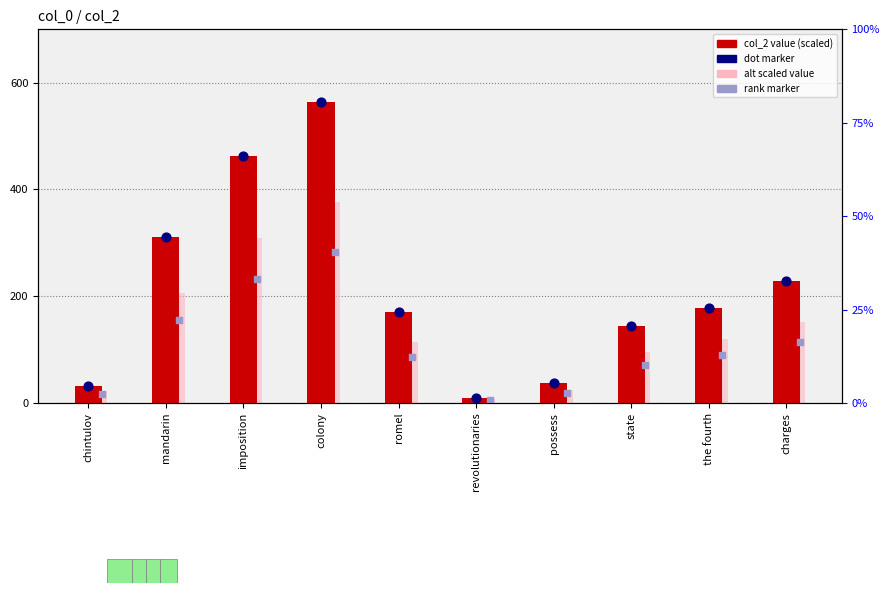

At which category is the sum across all series the highest?

colony